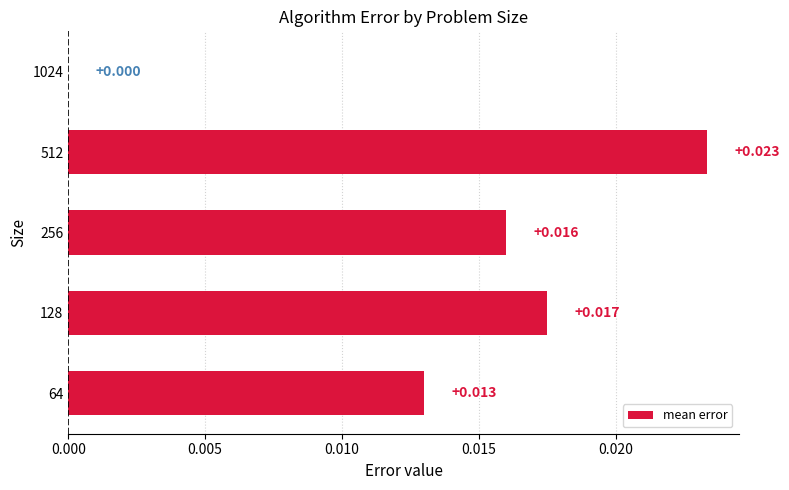

Where is the data nearest to the value 0?

1024